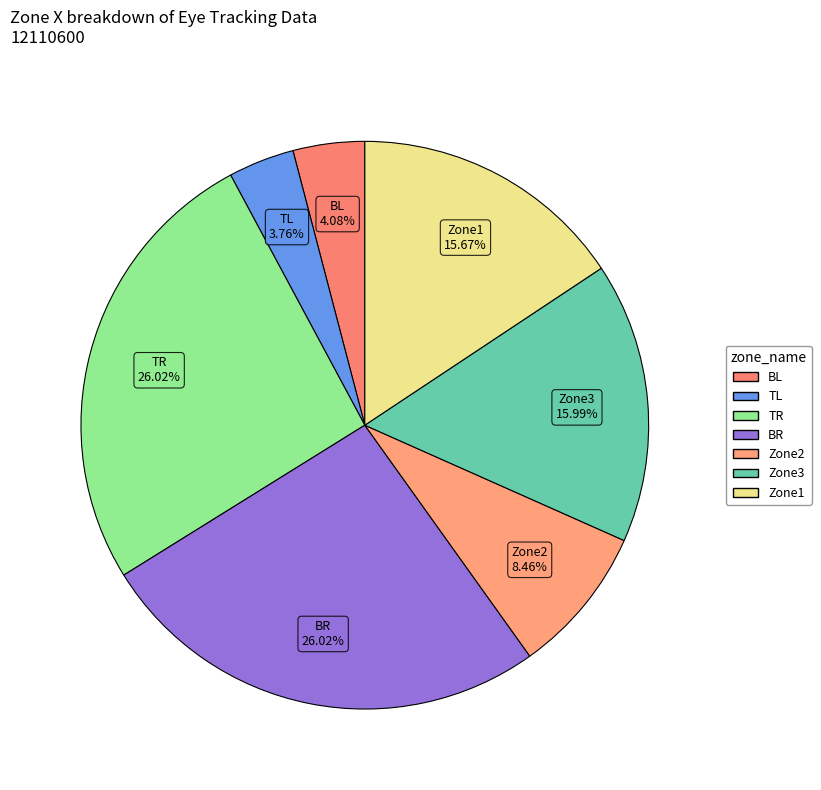

Which has a higher value, Zone3 or BR?

BR